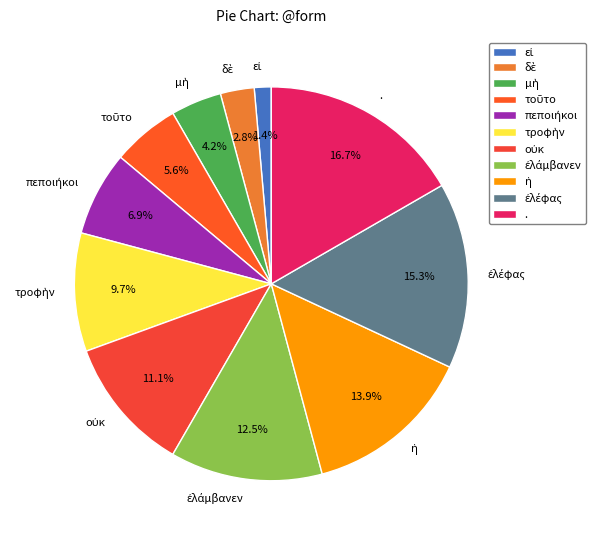

Which slice is the largest?

.